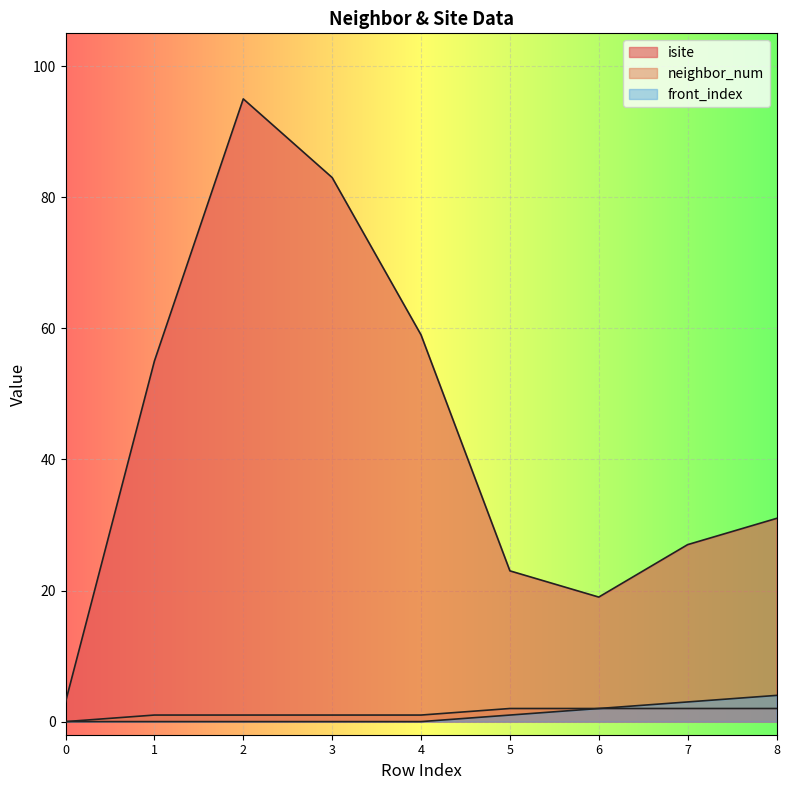

True or false: isite and neighbor_num cross at least once.

False